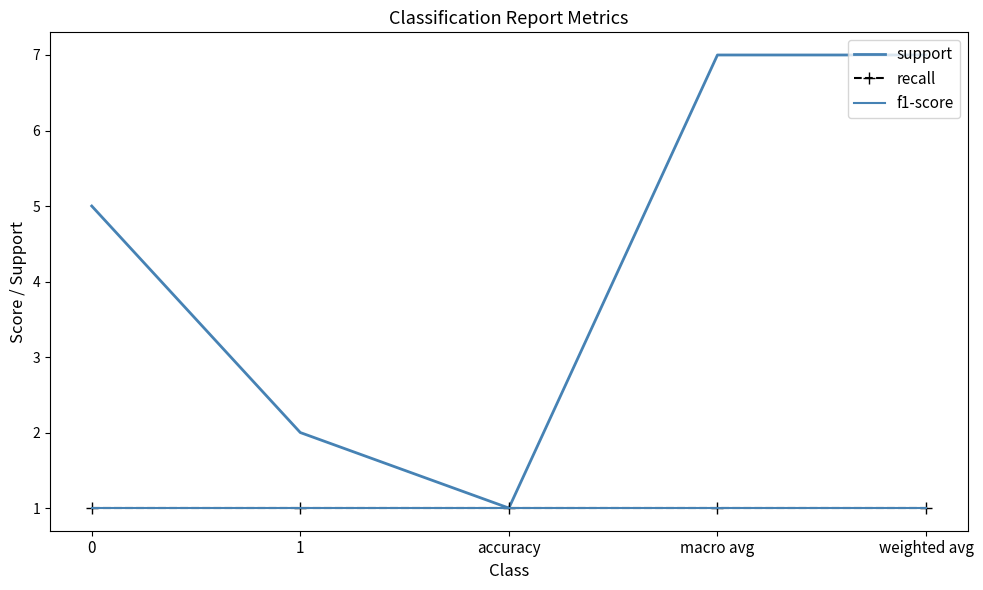

Reading left to right, what are all the values shown in this chart?

support: 0=5	1=2	accuracy=1	macro avg=7	weighted avg=7
recall: 0=1	1=1	accuracy=1	macro avg=1	weighted avg=1
f1-score: 0=1	1=1	accuracy=1	macro avg=1	weighted avg=1